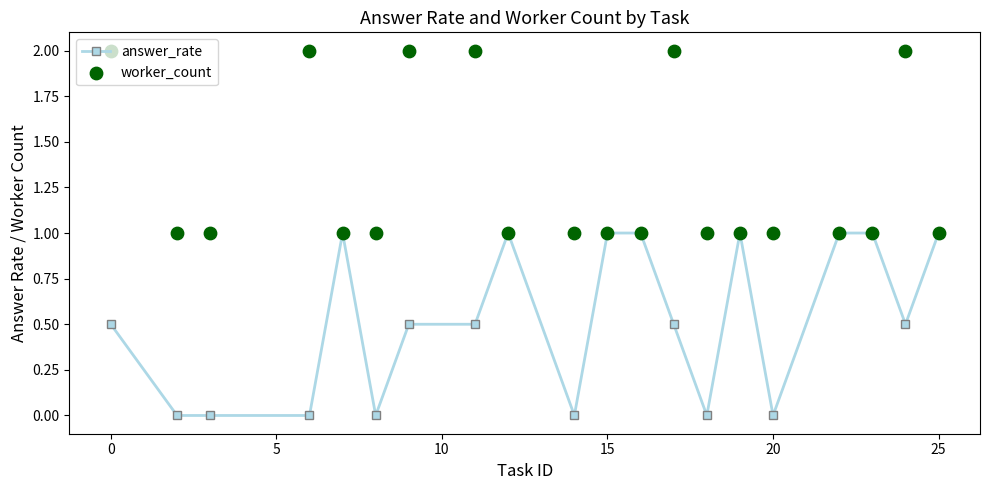

Which series contains the lowest Y value?

answer_rate